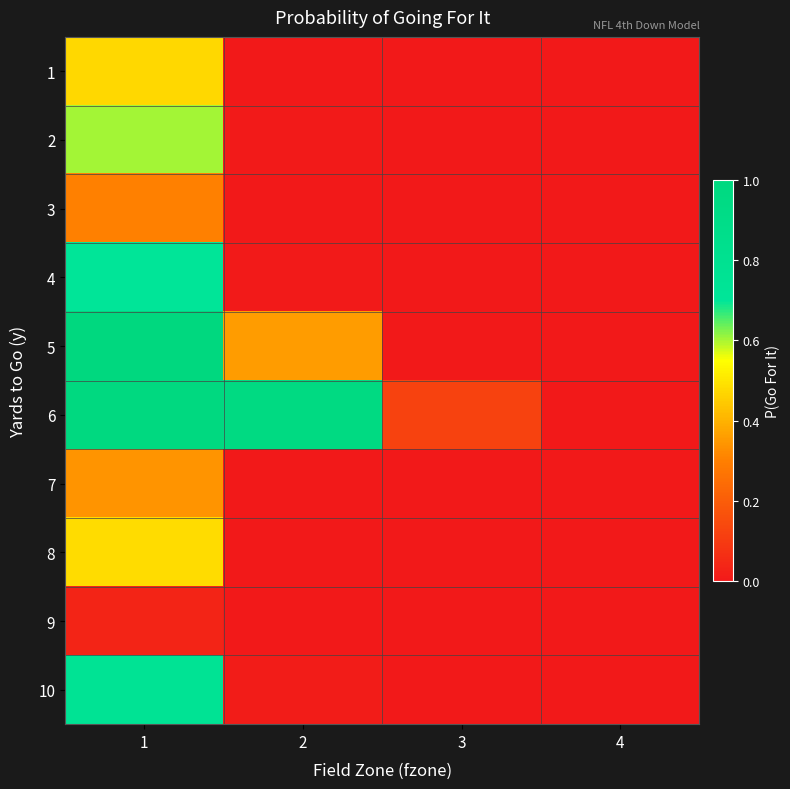

Count the number of data series in this chart.

10